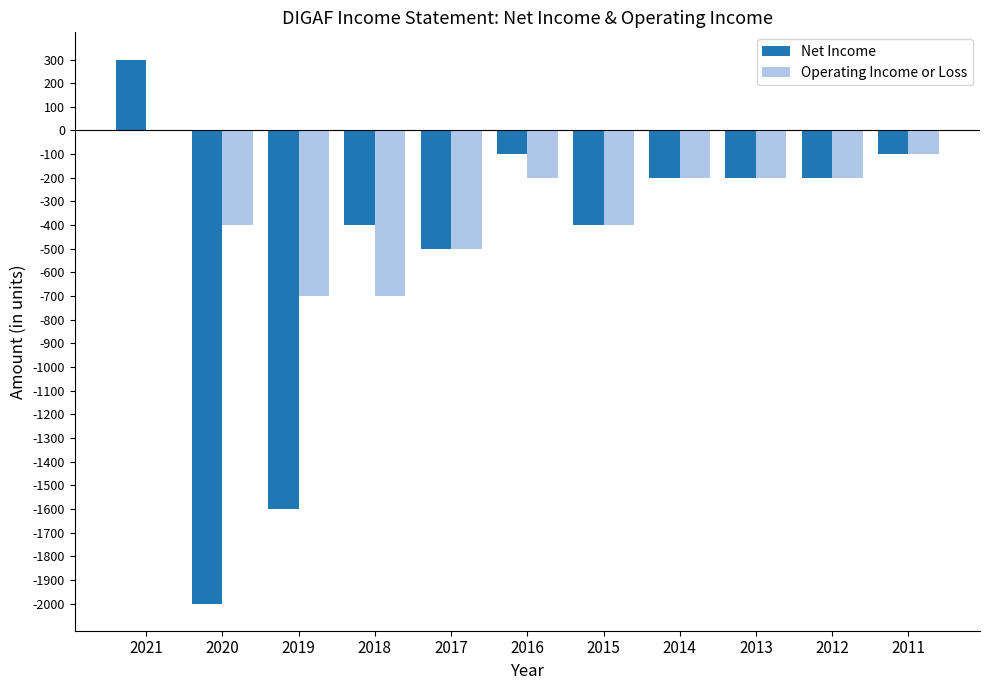

Count the number of data series in this chart.

2